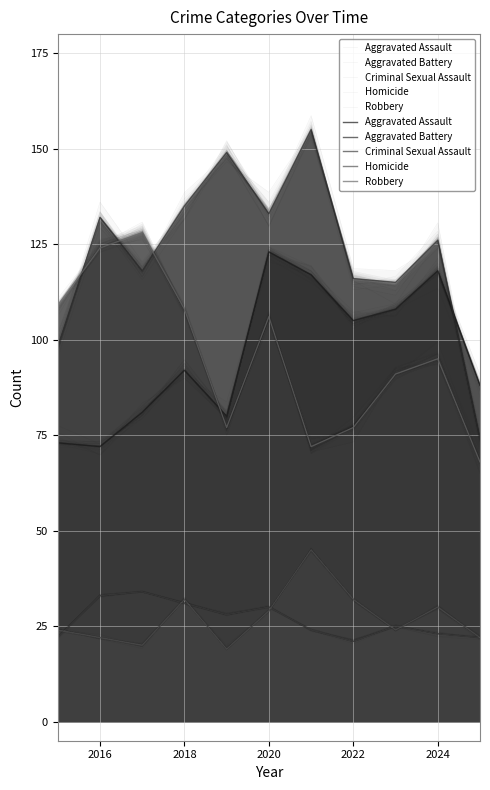

At how many categories does at least one series exceed 73?

11